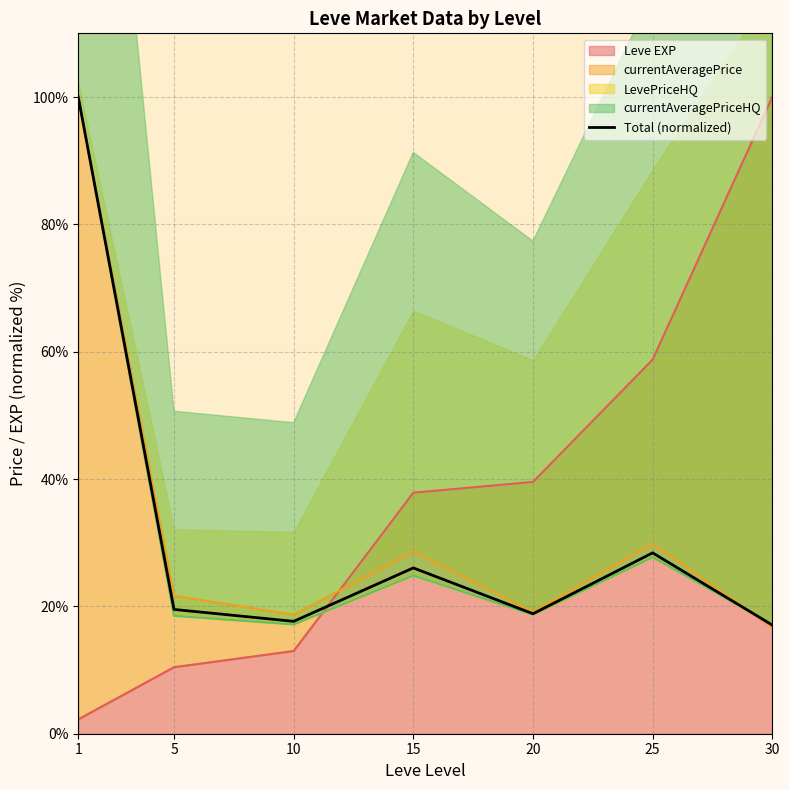

How many lines are shown in the chart?

1